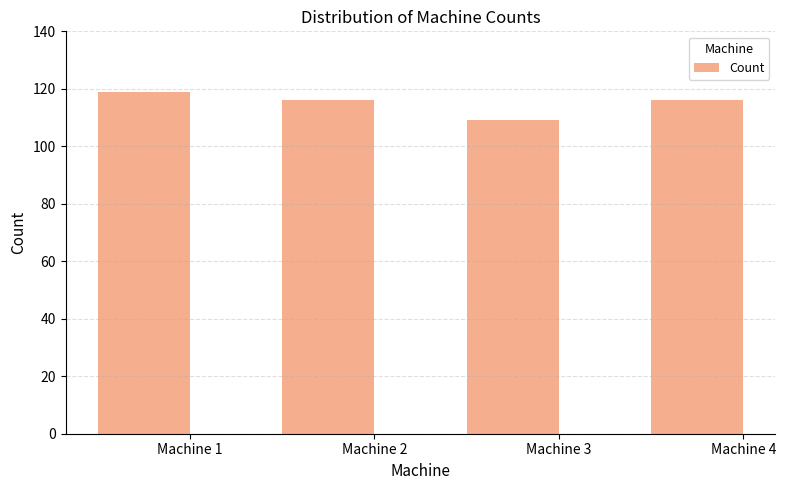

True or false: the data shows 116 at Machine 4.

True